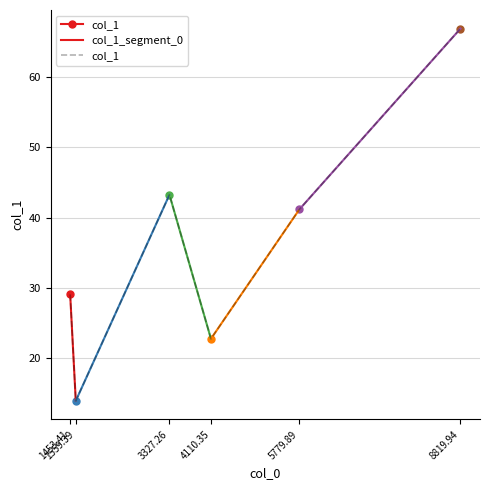

Approximately how many times larger is the value at 1453.41 compared to 5779.89?

0.7